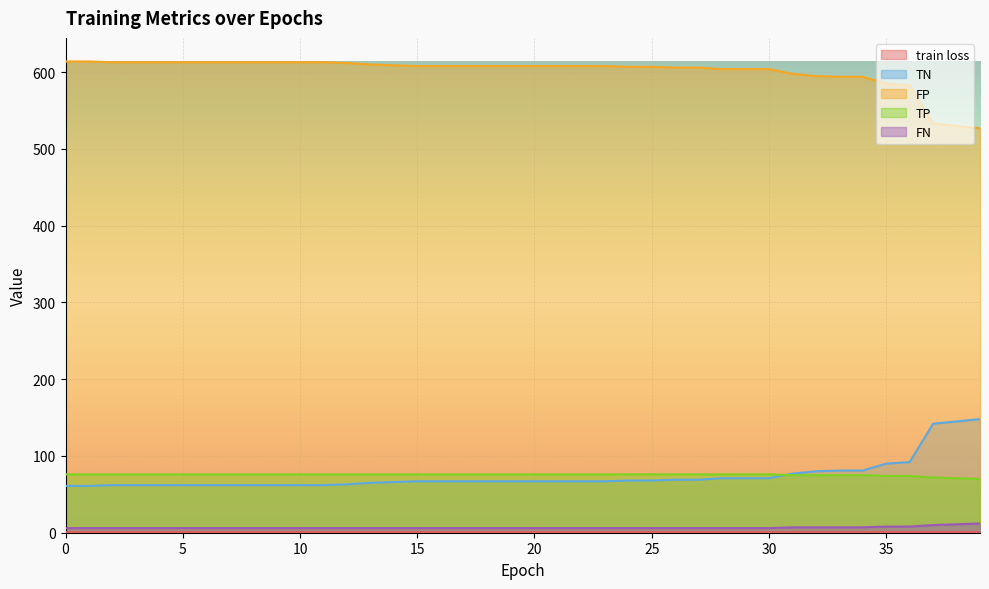

What is the maximum value for TP?

76.0